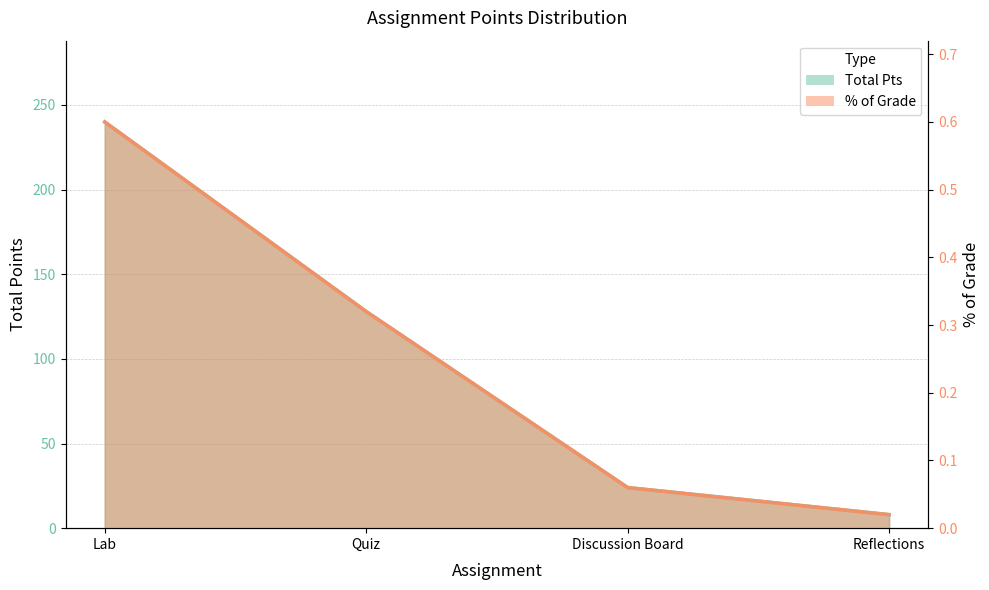

True or false: % of Grade has a value of 0.2 at Lab.

False